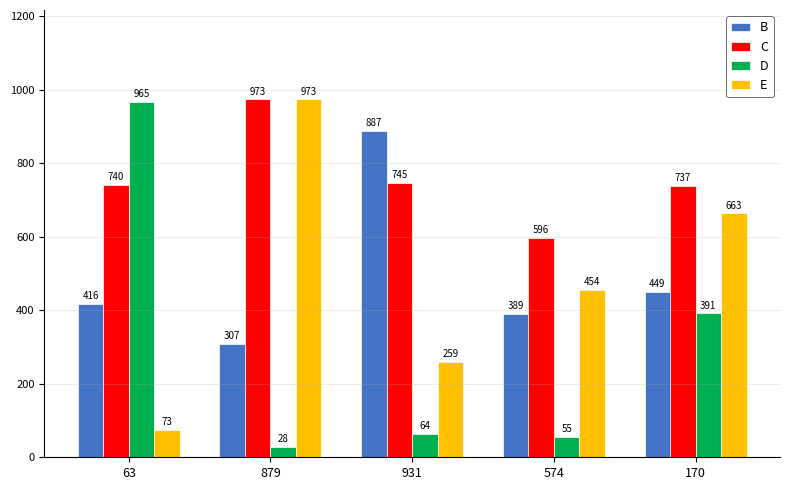

How many data points does each series have?

5